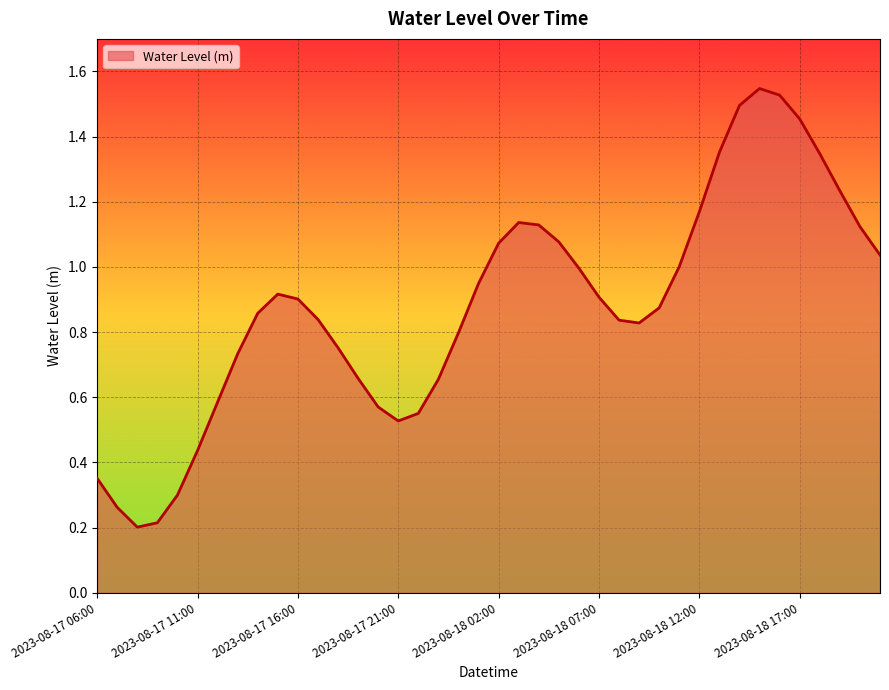

Does the chart display data point markers on the line(s)?

No